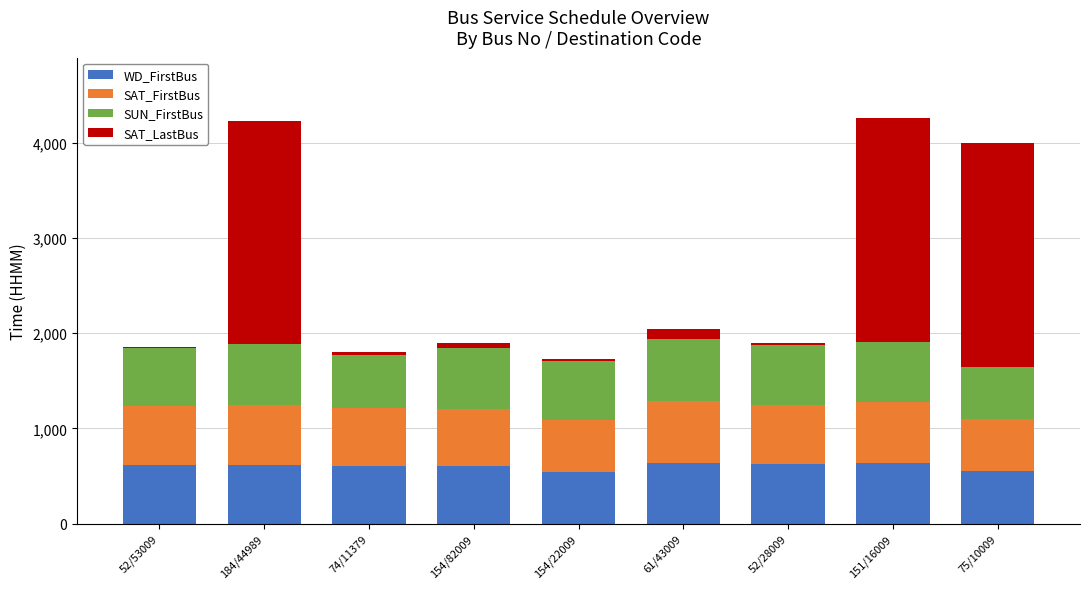

What is the approximate value of WD_FirstBus at 74/11379?

609